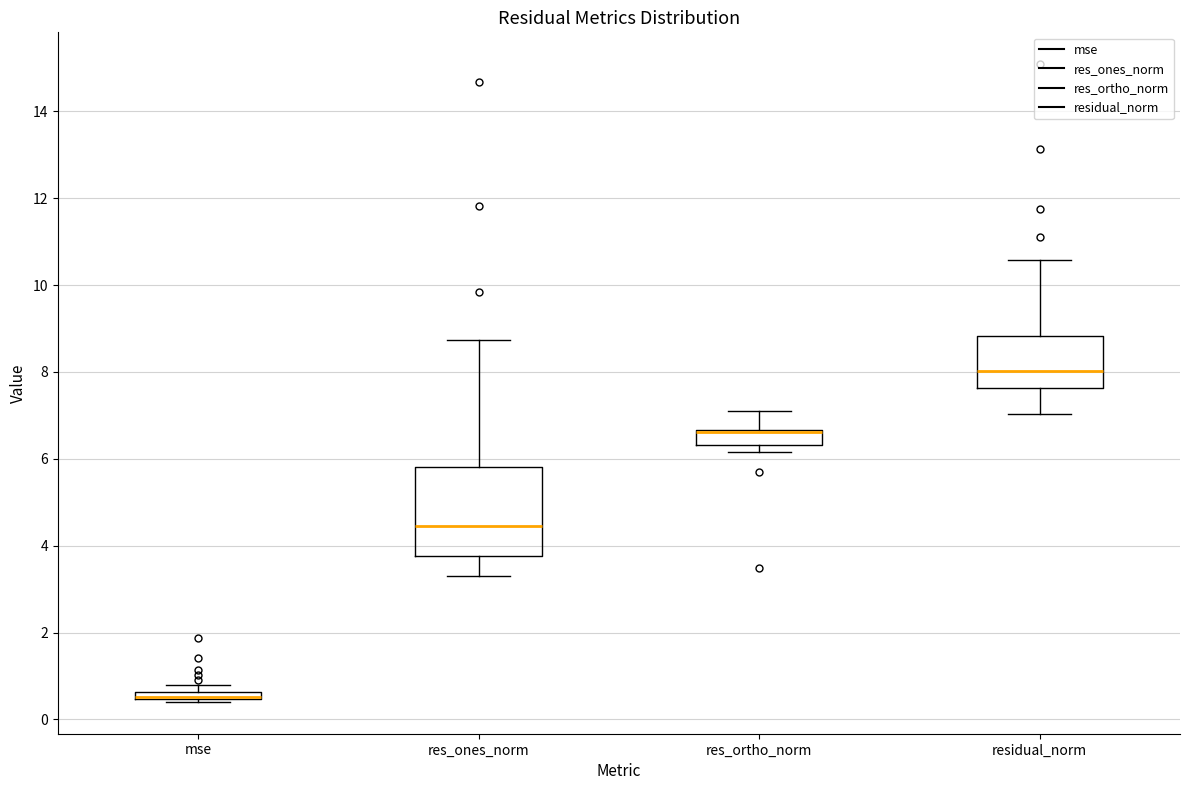

Where does the upper whisker of the box for res_ortho_norm end on the y-axis? The values are not printed on the chart, so give them approximately, as read against the axis.

7.0